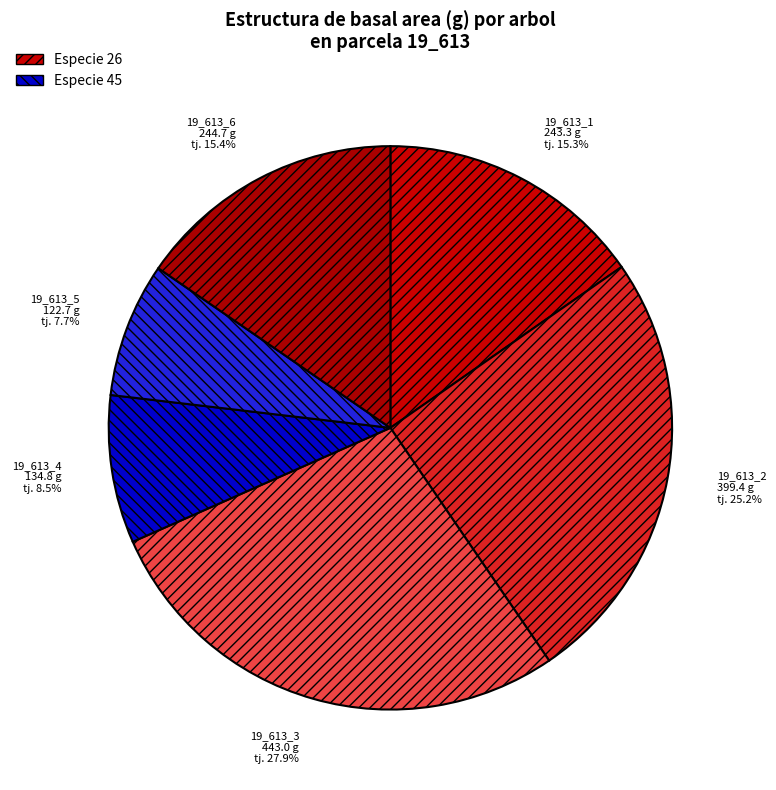

Between 19_613_4 and 19_613_2, which is larger?

19_613_2